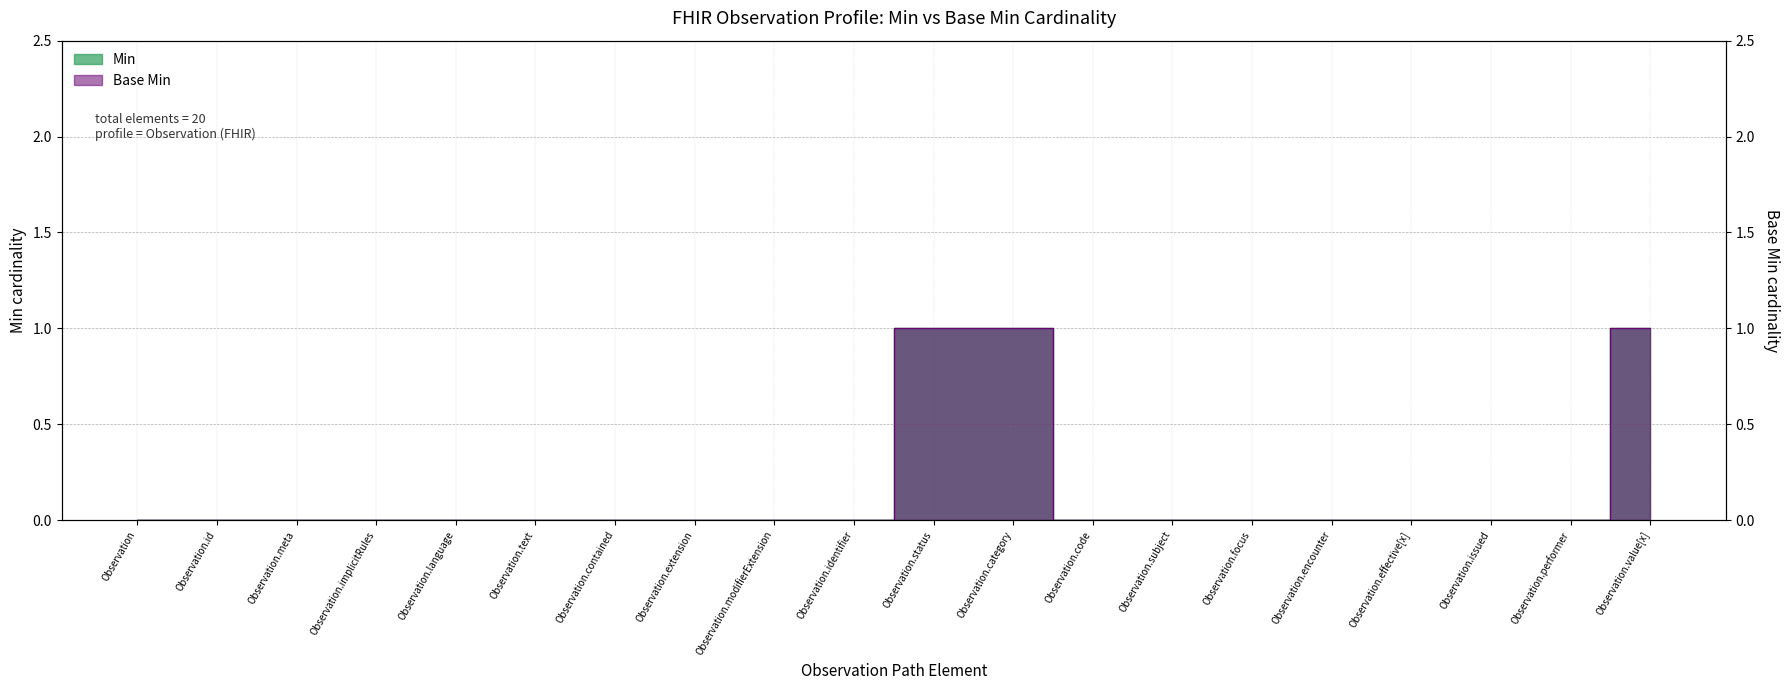

The value of Base Min at Observation is 1. True or false?

False